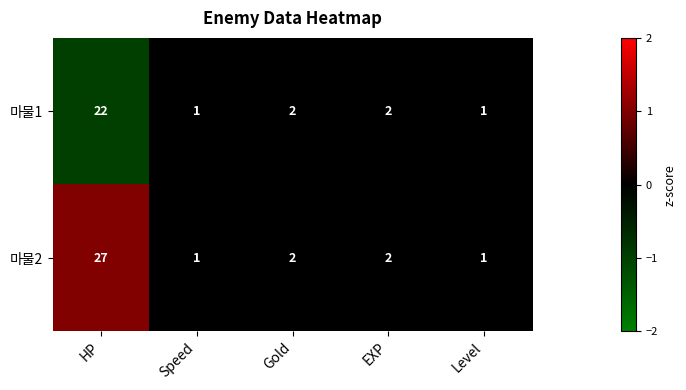

At which category is the sum across all series the highest?

HP